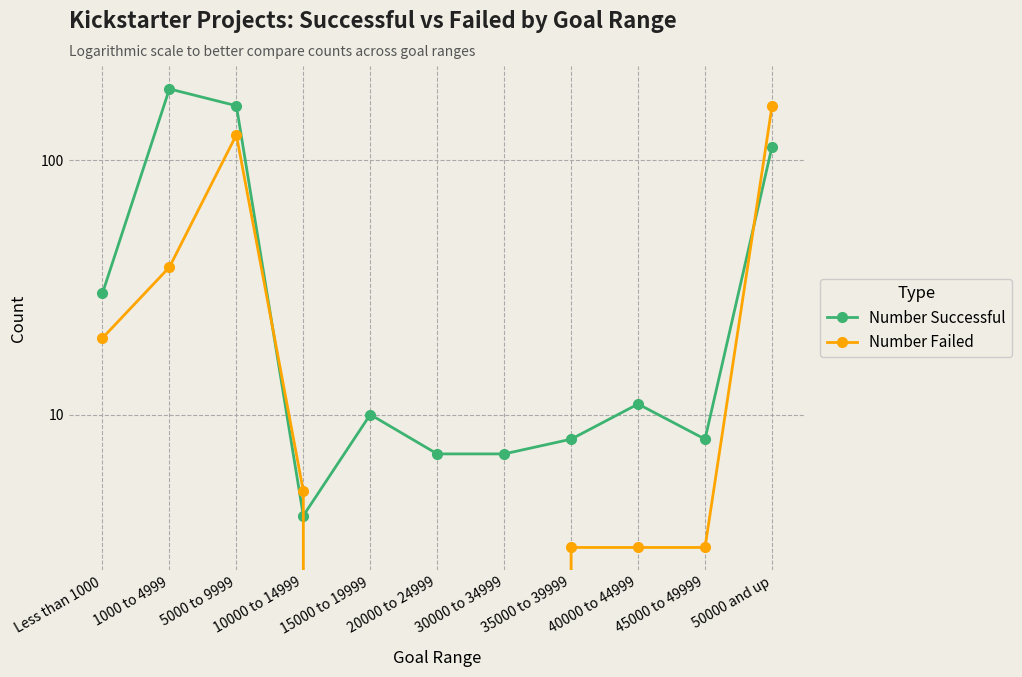

Which has a higher value, Less than 1000 or 30000 to 34999?

Less than 1000